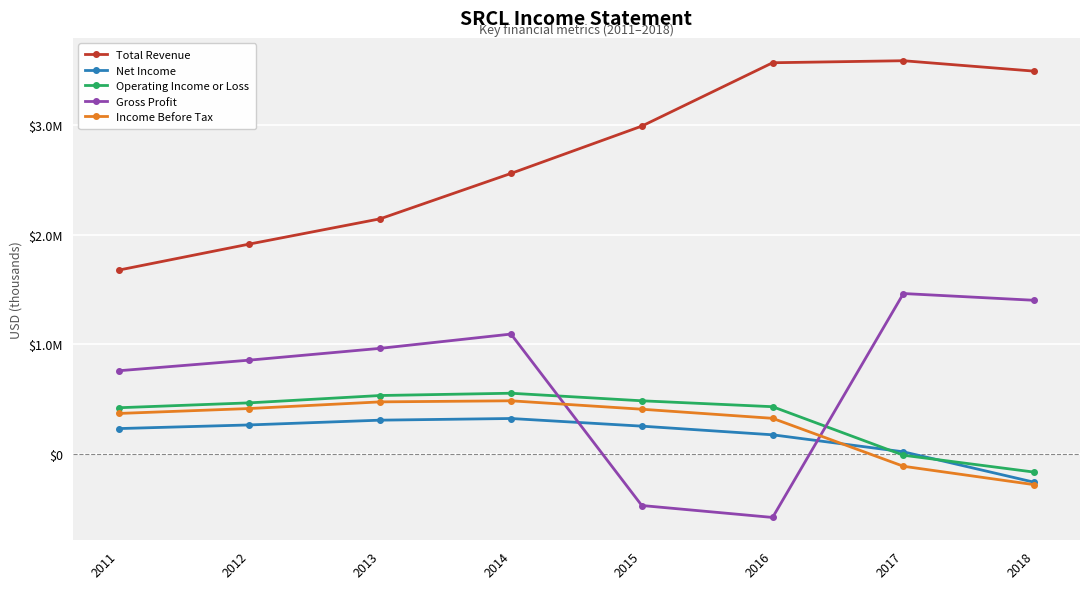

What are all the series names shown in the legend?

Total Revenue, Net Income, Operating Income or Loss, Gross Profit, Income Before Tax